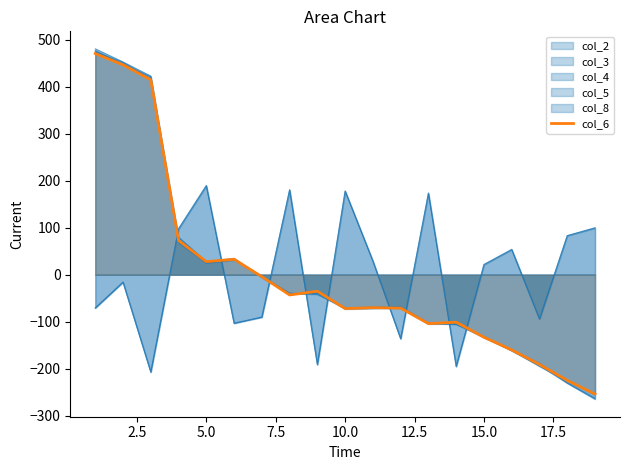

How many lines are shown in the chart?

6